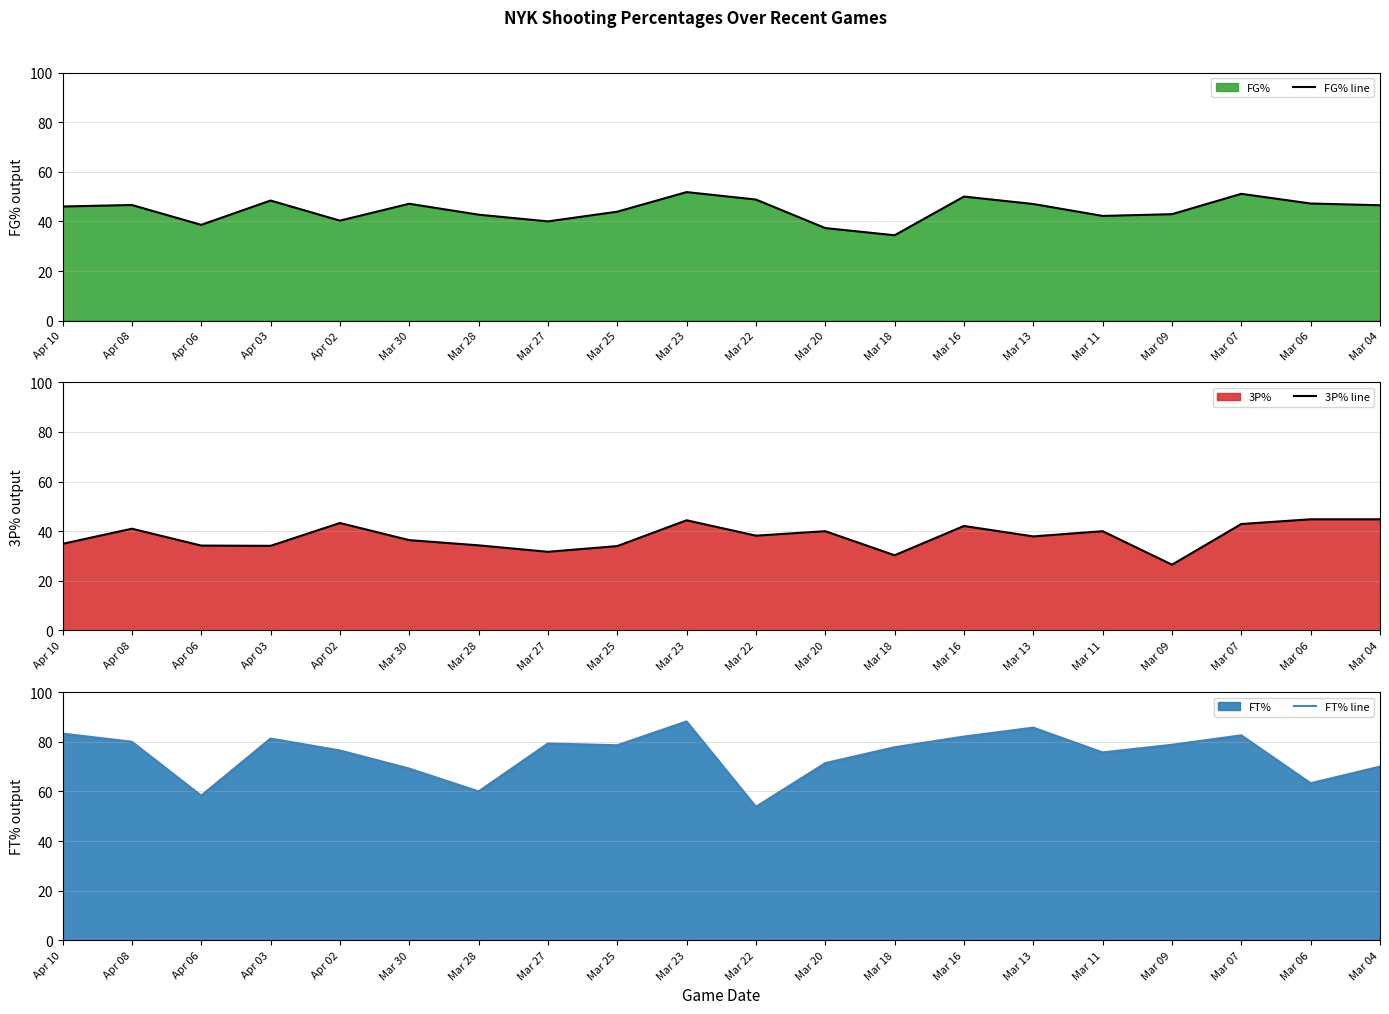

Reading left to right, transcribe all the data shown in this chart.

FG% line: 46.0	46.6	38.6	48.4	40.3	47.1	42.7	40.0	43.9	51.8	48.8	37.3	34.4	50.0	47.0	42.2	42.9	51.1	47.2	46.5
3P% line: 34.9	41.0	34.2	34.1	43.3	36.4	34.3	31.7	34.0	44.4	38.2	40.0	30.3	42.1	37.9	40.0	26.5	42.9	44.8	44.8
FT% line: 83.3	80.0	58.3	81.3	76.5	69.2	60.0	79.3	78.6	88.2	53.8	71.4	77.8	82.1	85.7	75.7	78.8	82.6	63.3	70.0